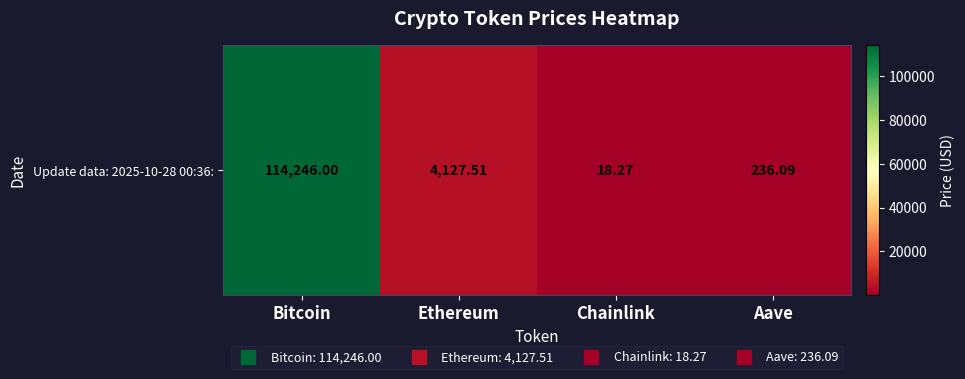

True or false: the data shows 4127.5 at Ethereum.

True